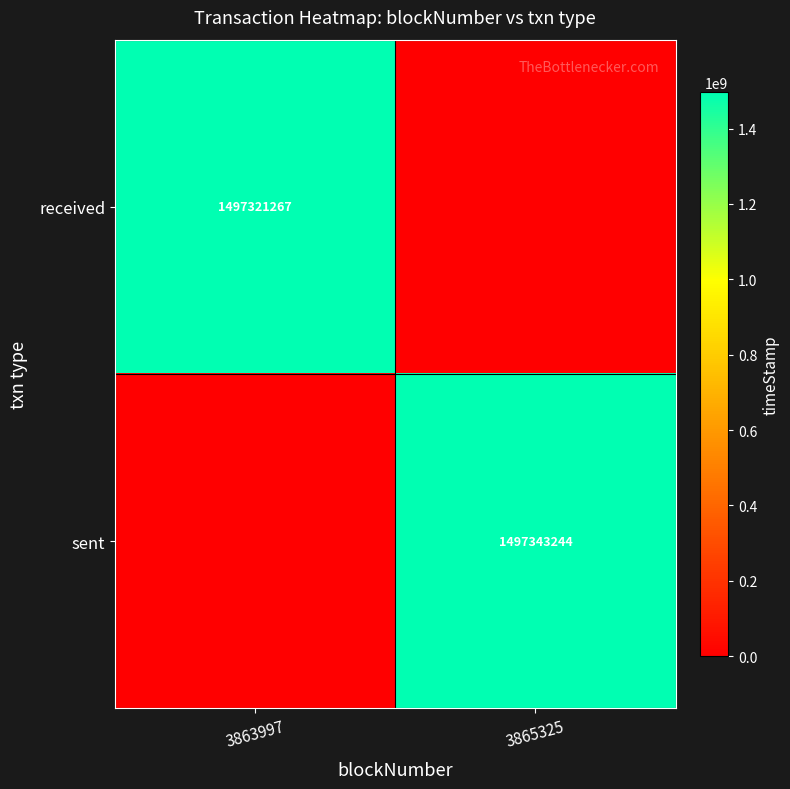

How many distinct data groups are displayed?

2